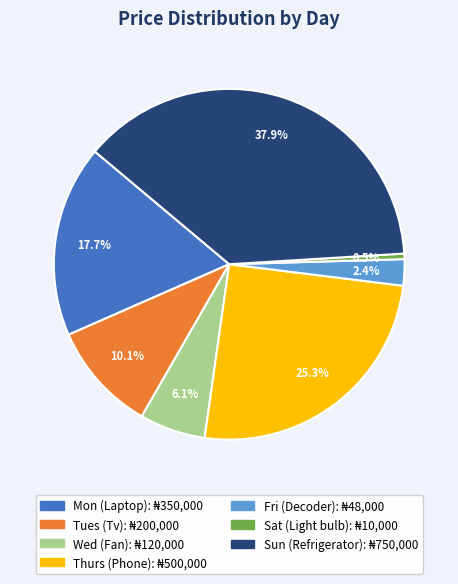

The Sun (Refrigerator) slice represents 26% of the pie. True or false?

False